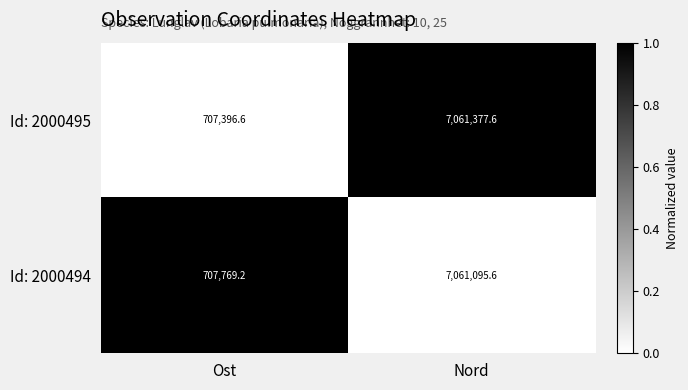

The Id: 2000494 series shows 10650056.1 at Nord. True or false?

False